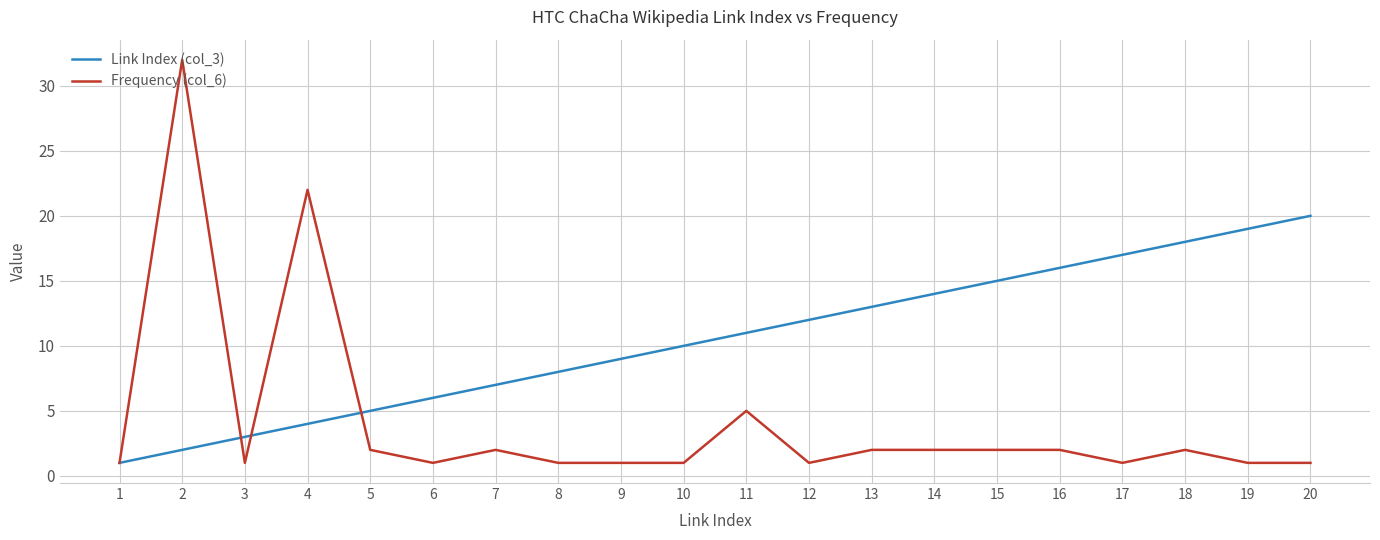

What is the maximum value shown in the chart?

32